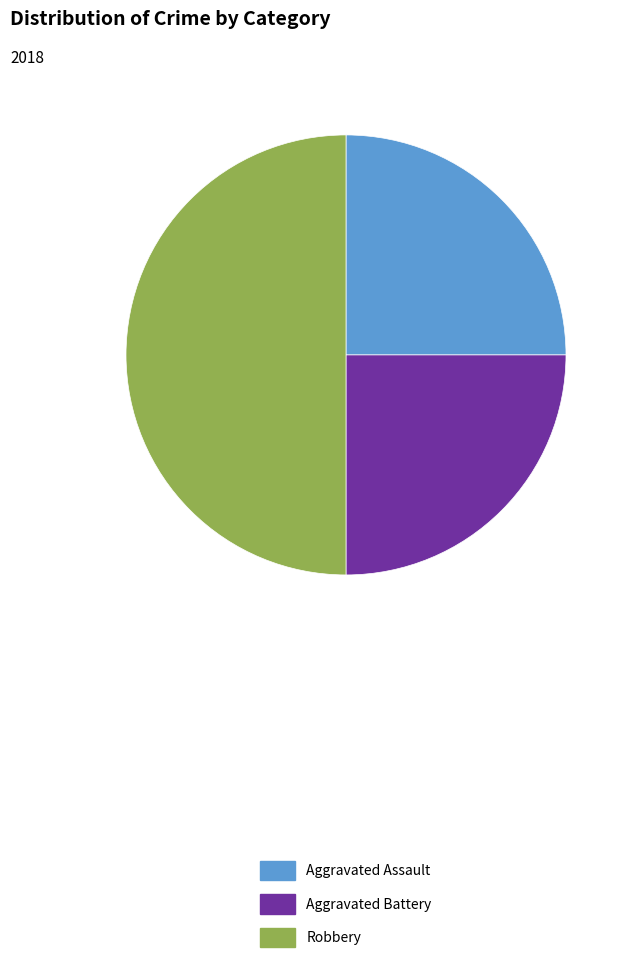

Combined, do Robbery and Aggravated Battery account for over 50%?

Yes